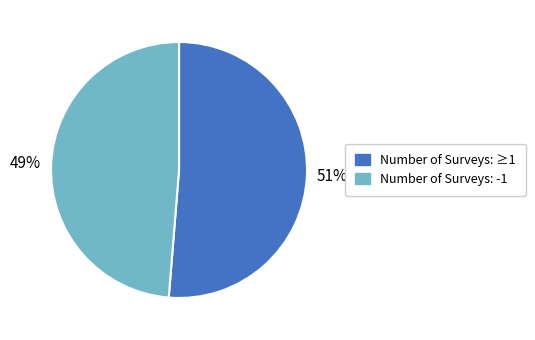

Between Number of Surveys: ≥1 and Number of Surveys: -1, which is larger?

Number of Surveys: ≥1